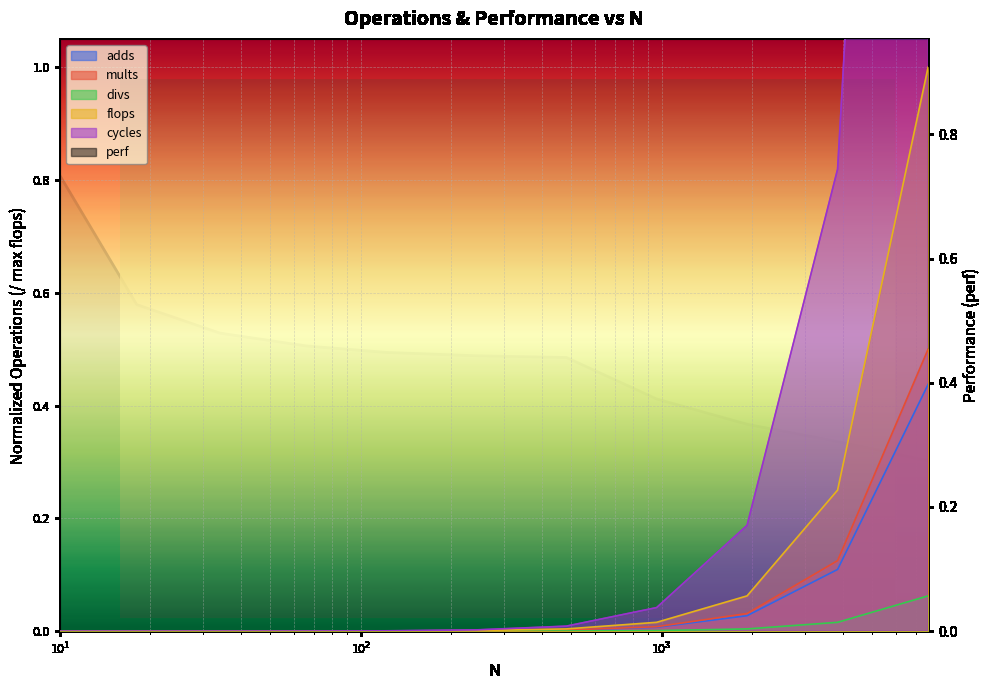

How many data points does each series have?

11